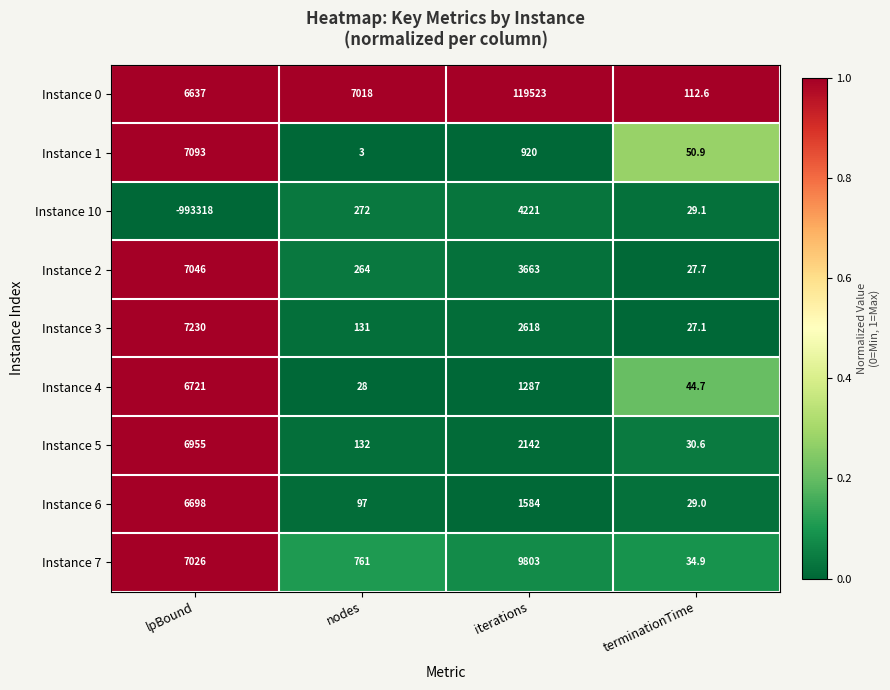

Which series changed the most between iterations and terminationTime?

Instance 0